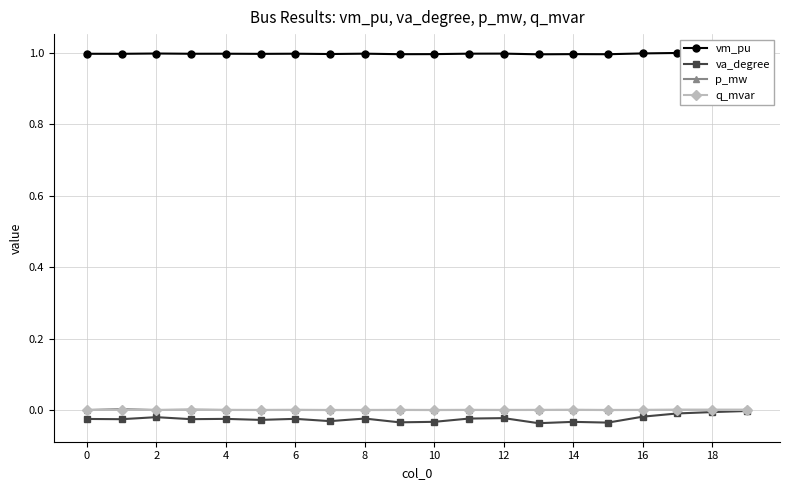

Where is va_degree nearest to the value 0?

19